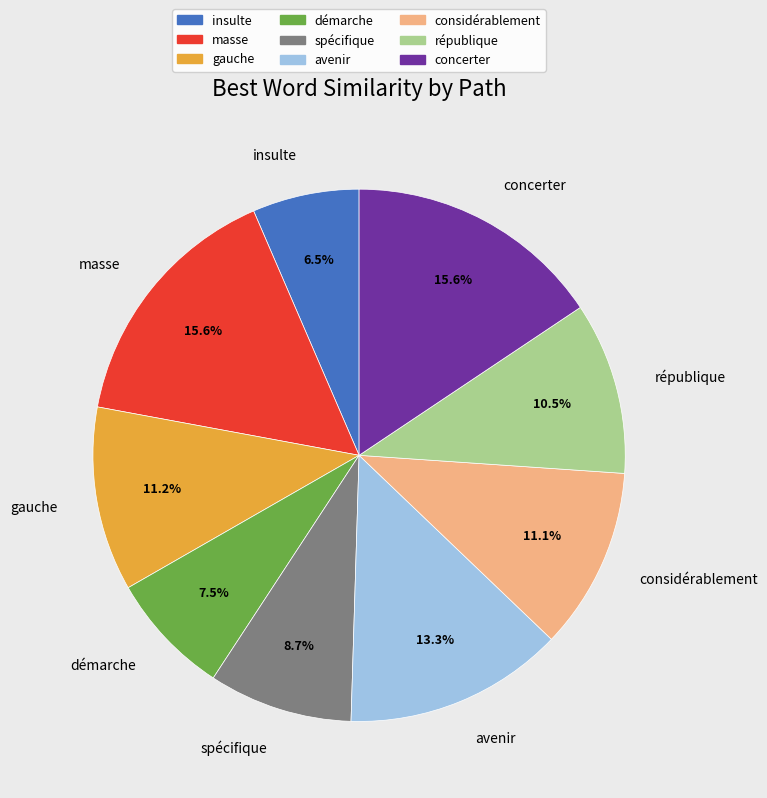

Is there any slice that represents more than half of the pie?

No